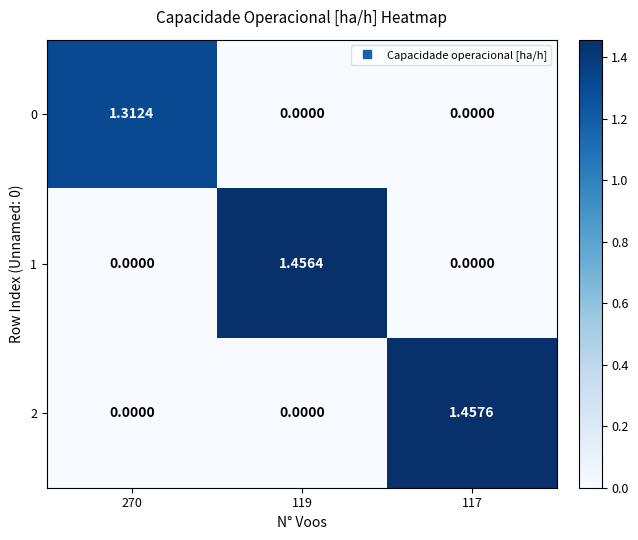

Between 270 and 119, which series saw the biggest shift?

1